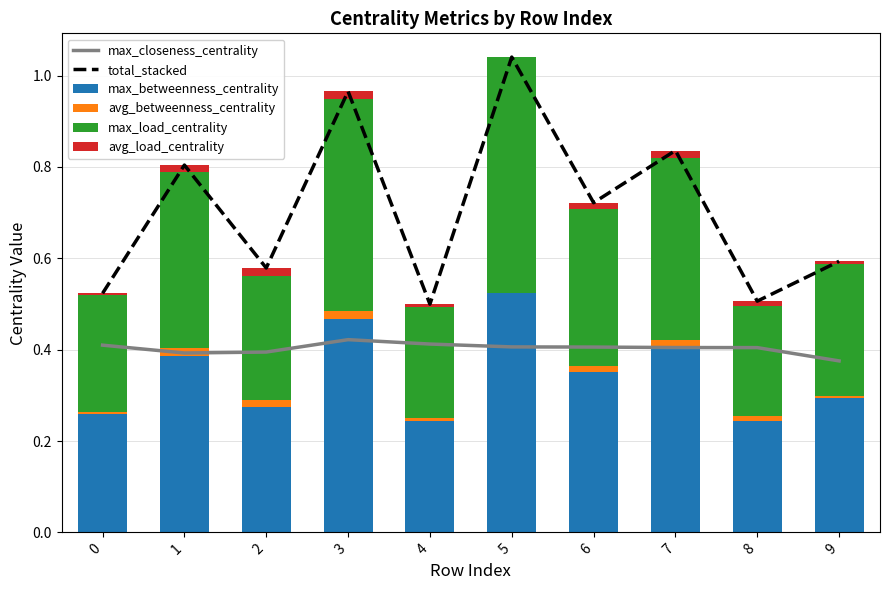

What are all the series names shown in the legend?

max_closeness_centrality, total_stacked, max_betweenness_centrality, avg_betweenness_centrality, max_load_centrality, avg_load_centrality